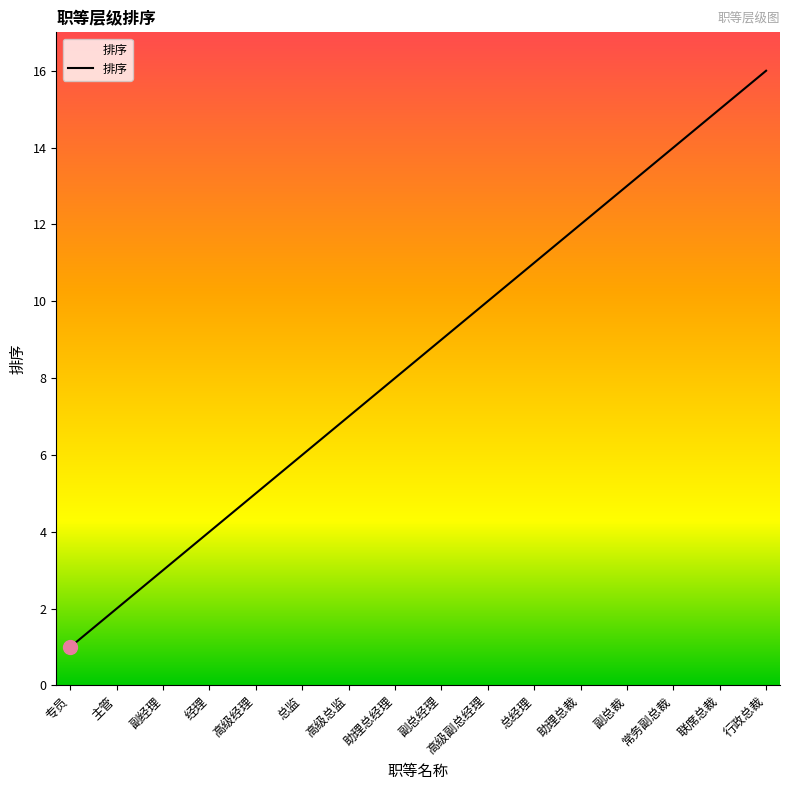

Which label corresponds to the largest value in the chart?

行政总裁